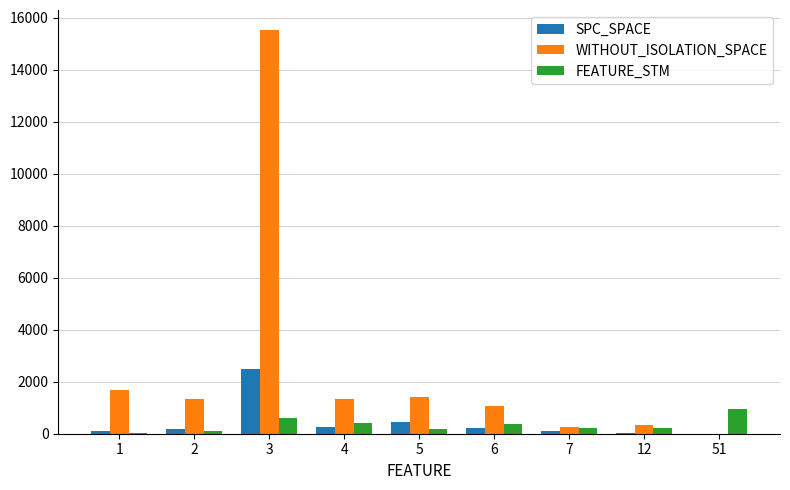

At which category is the sum across all series the highest?

3